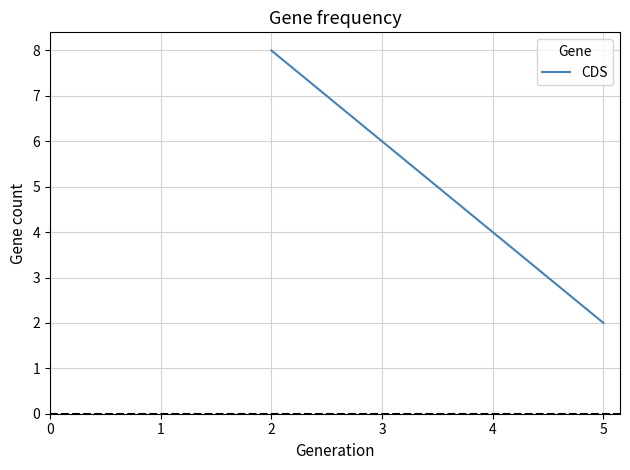

Is it true that the value at 5 is 3?

False